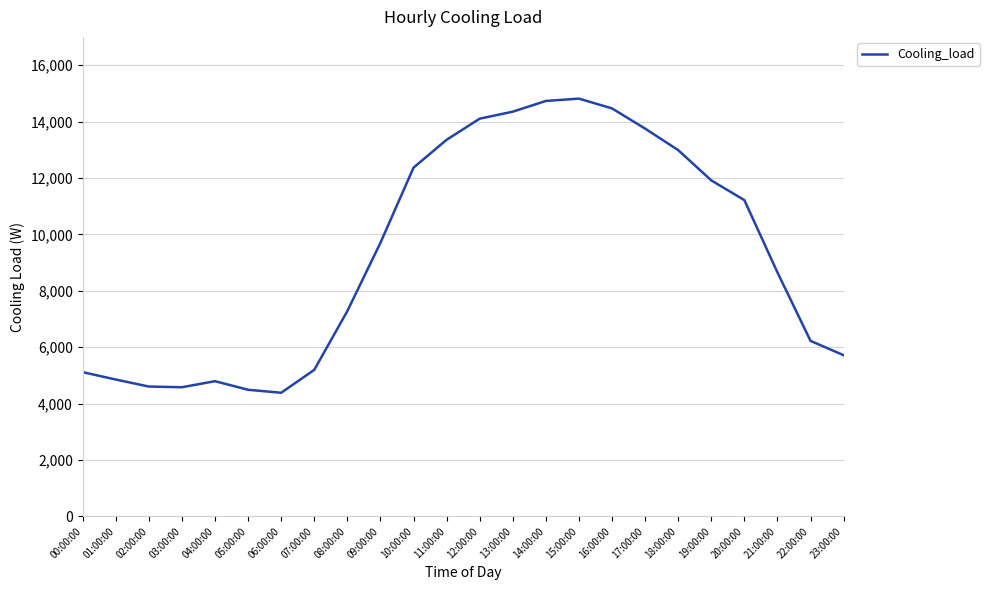

What is the change in value from 04:00:00 to 17:00:00?

+8954.4